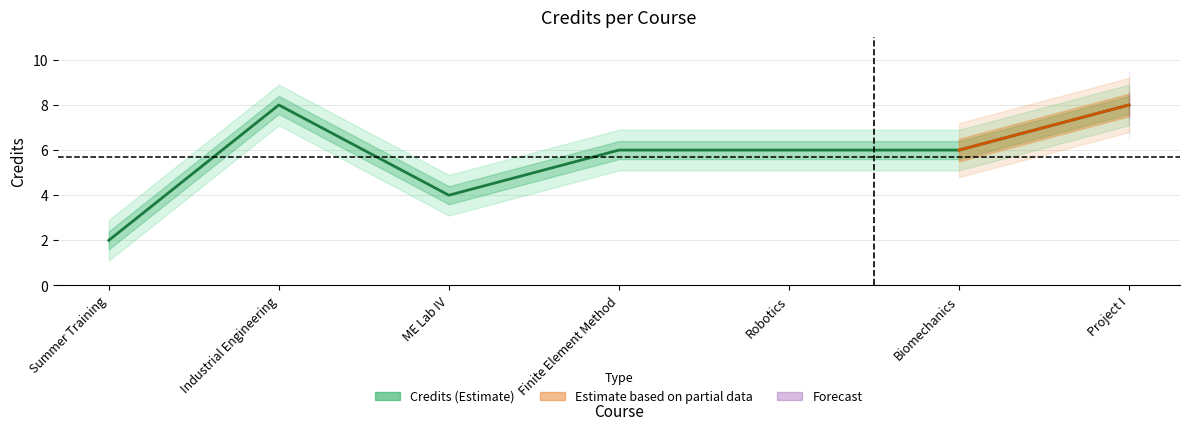

What value does the data have at Biomechanics?

6